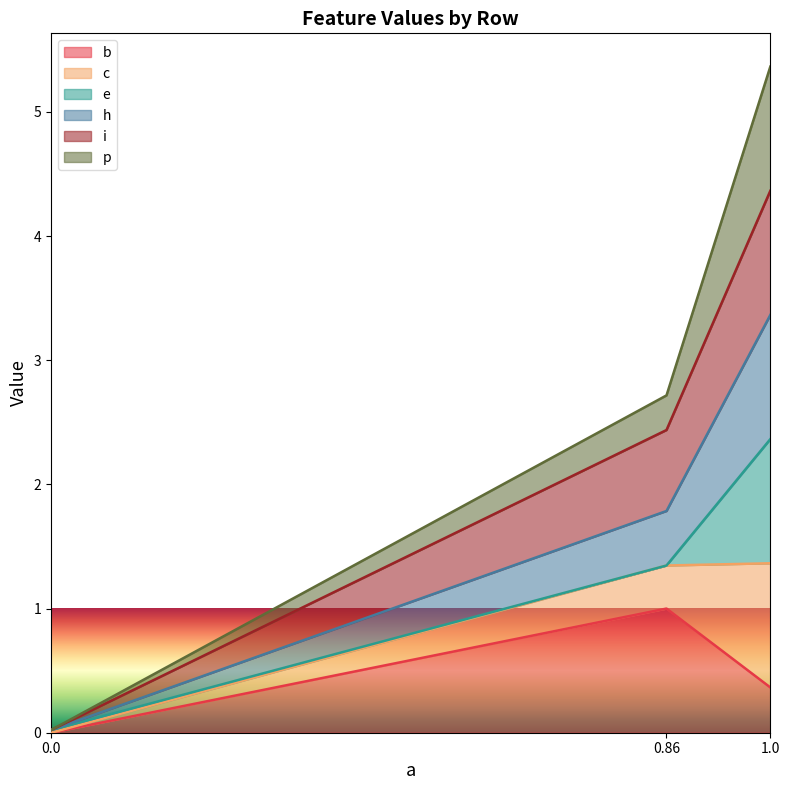

What is the total value across all series at 0.0?

0.1